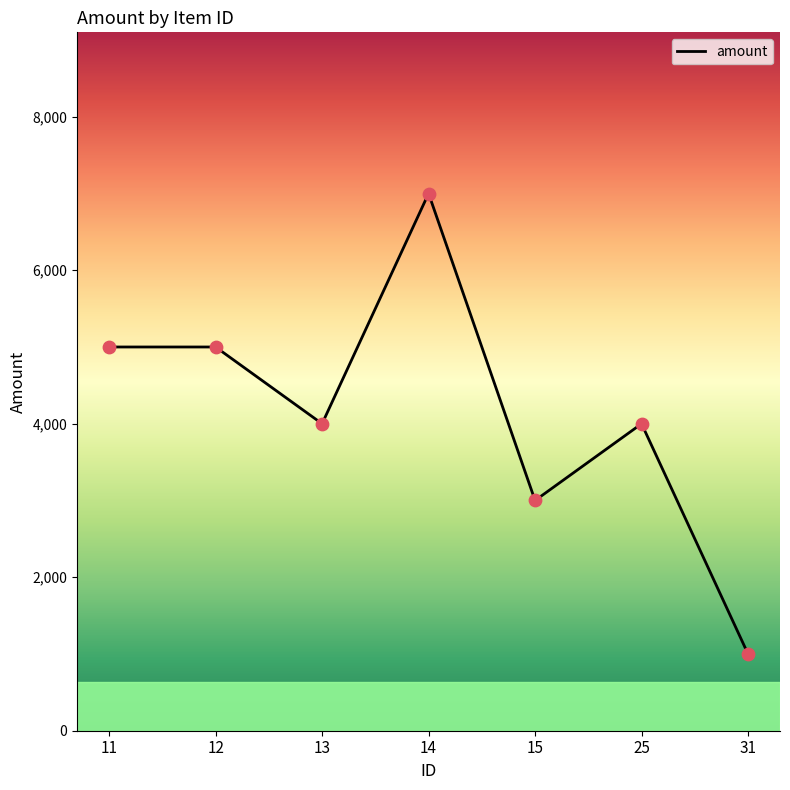

What is the change in value from 12 to 31?

-4000